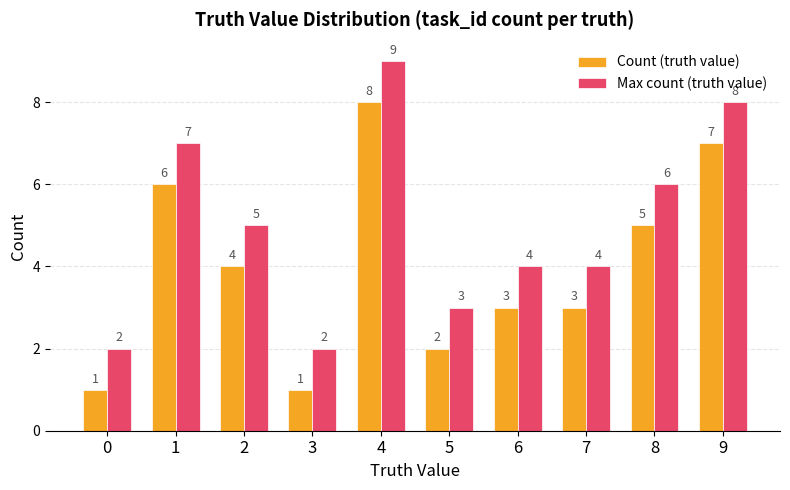

How many bars are there in each group?

2